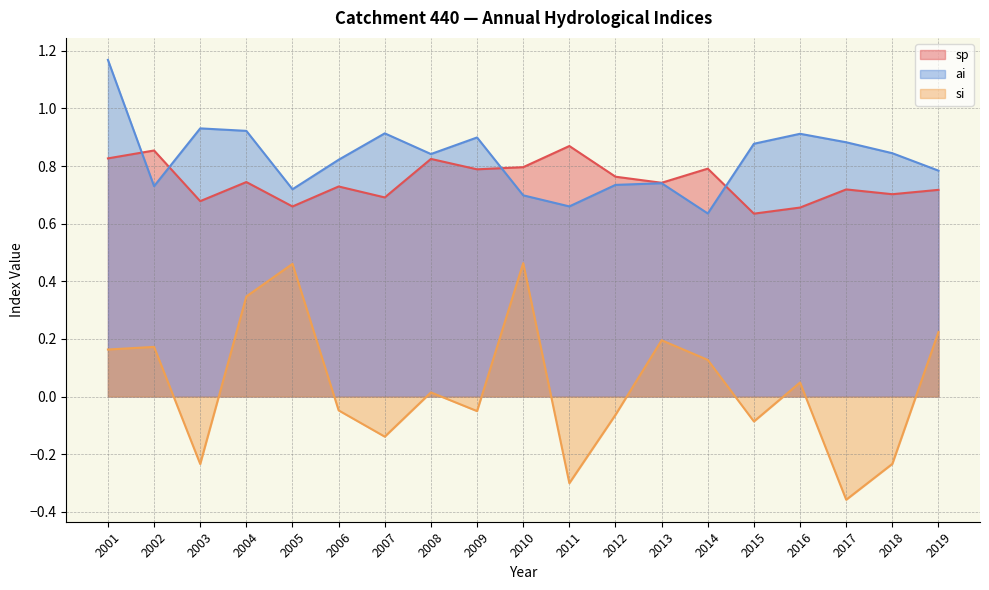

Rank the categories by ai value from highest to lowest.

2001, 2003, 2004, 2007, 2016, 2009, 2017, 2015, 2018, 2008, 2006, 2019, 2013, 2012, 2002, 2005, 2010, 2011, 2014